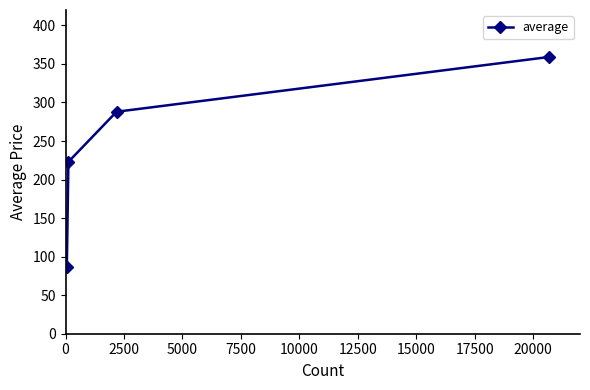

What is the average value?

239